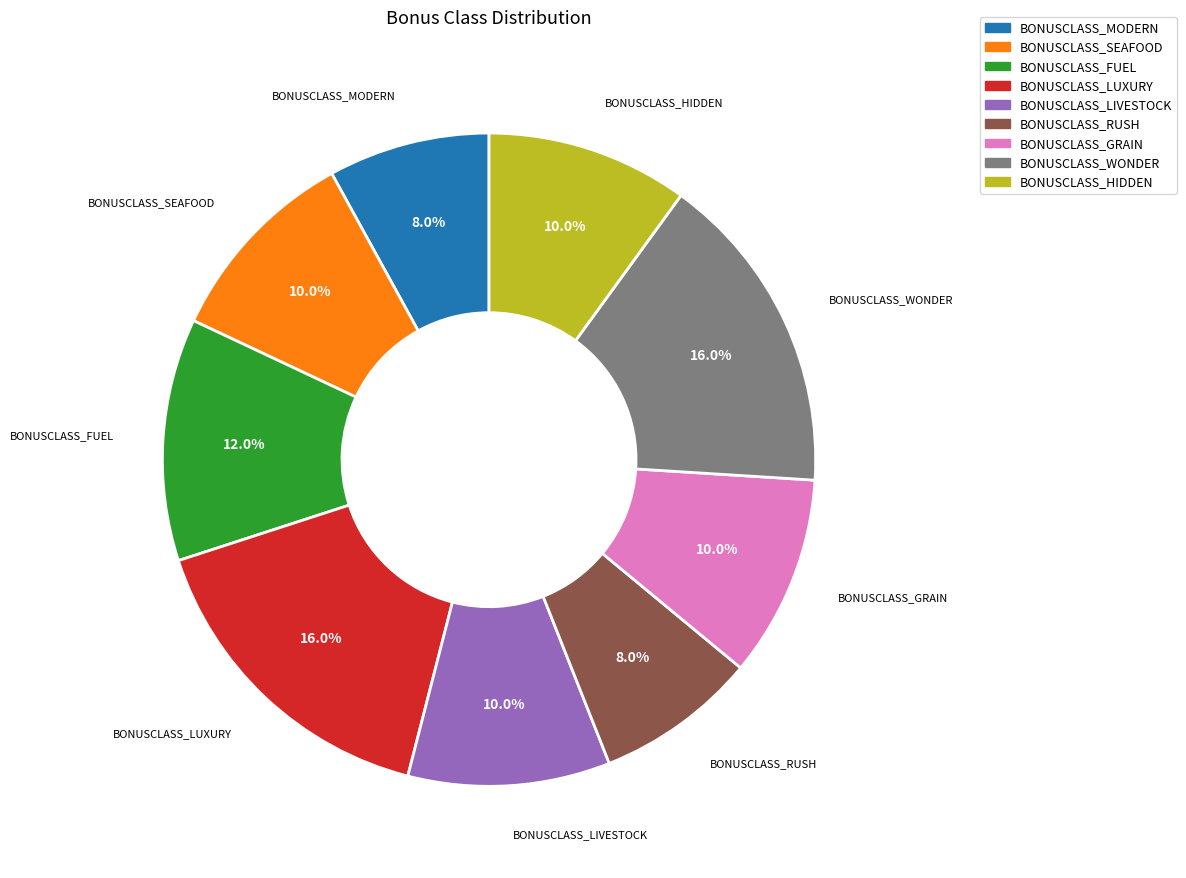

Between BONUSCLASS_LUXURY and BONUSCLASS_GRAIN, which is larger?

BONUSCLASS_LUXURY